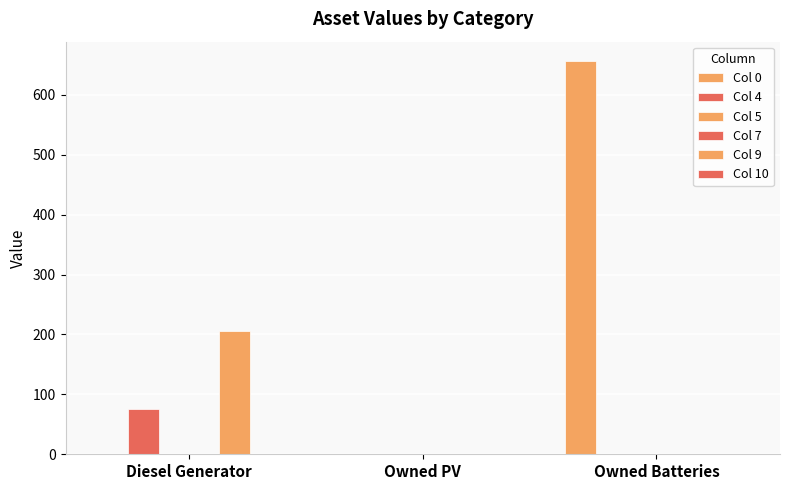

What is the label of the 2nd bar from the left?

Owned PV